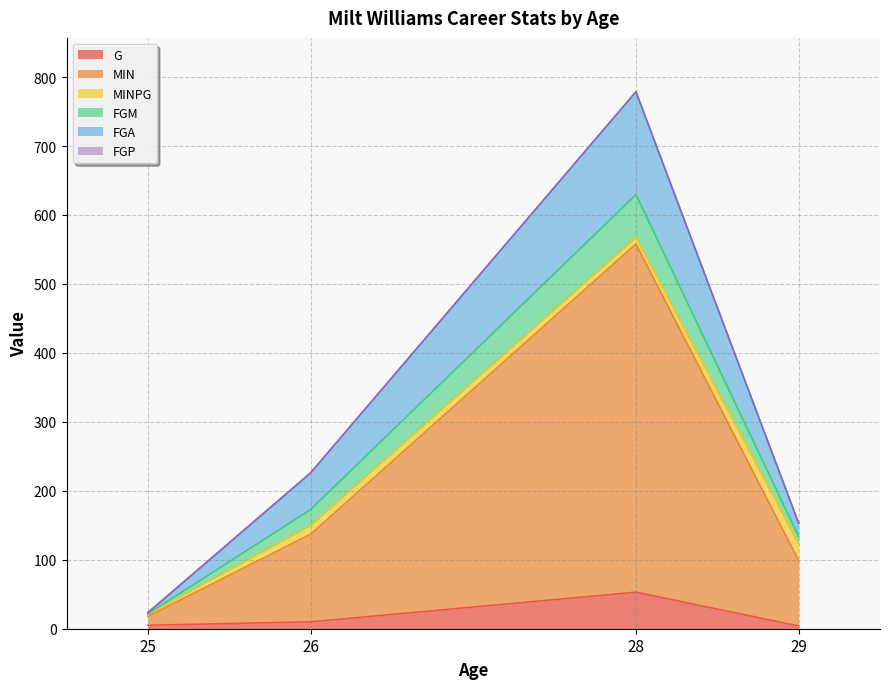

Which label corresponds to the largest value in the chart?

28